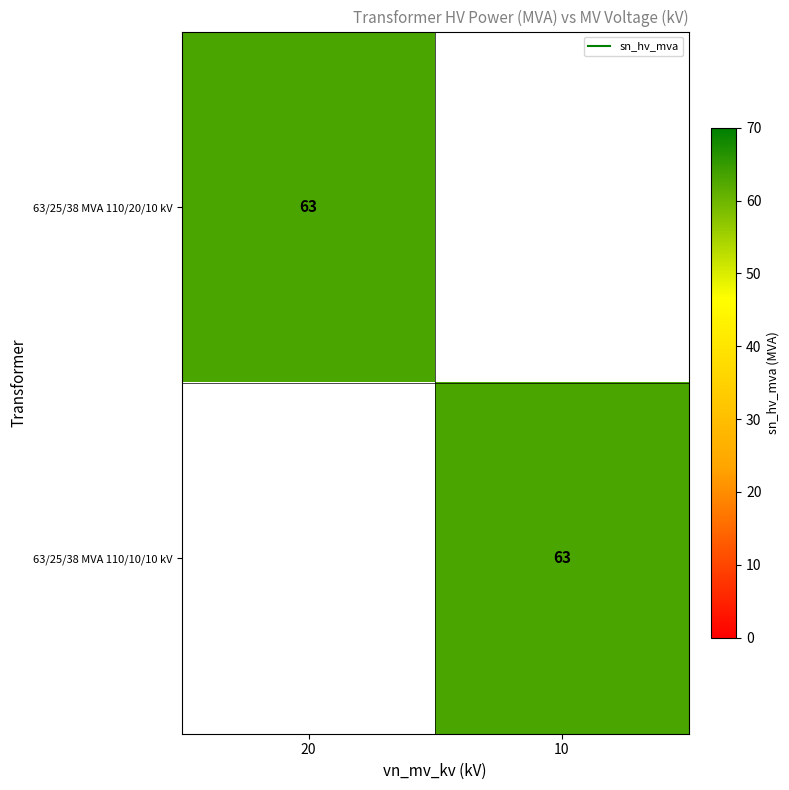

List the series in order of their peak value, highest first.

63/25/38 MVA 110/20/10 kV, 63/25/38 MVA 110/10/10 kV